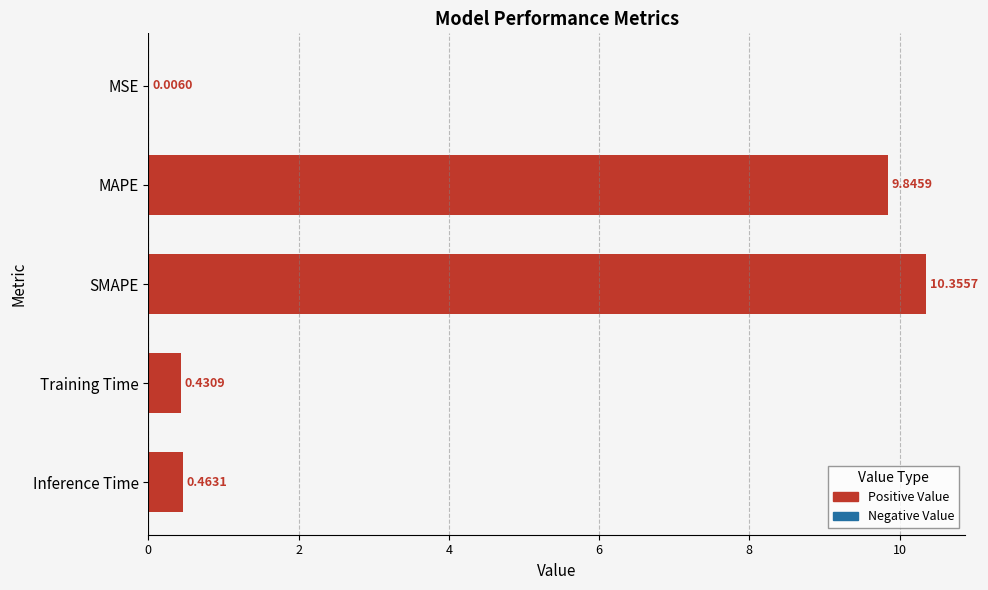

Which label corresponds to the largest value in the chart?

SMAPE